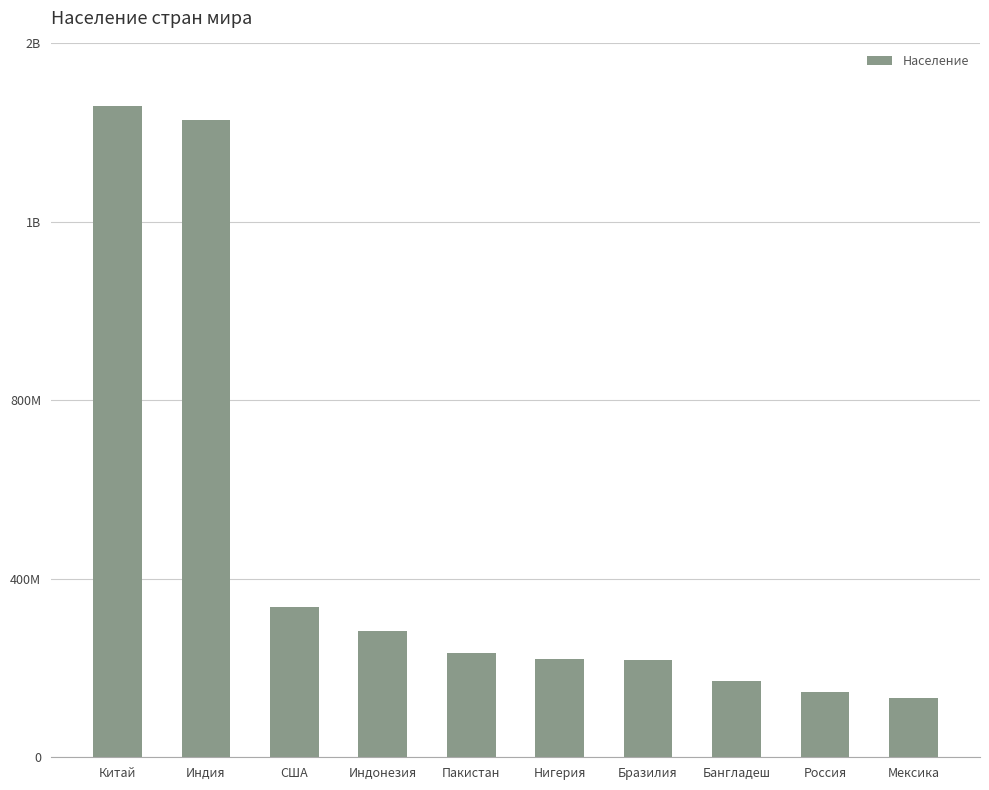

What is the change in value from Нигерия to Бангладеш?

-51012556